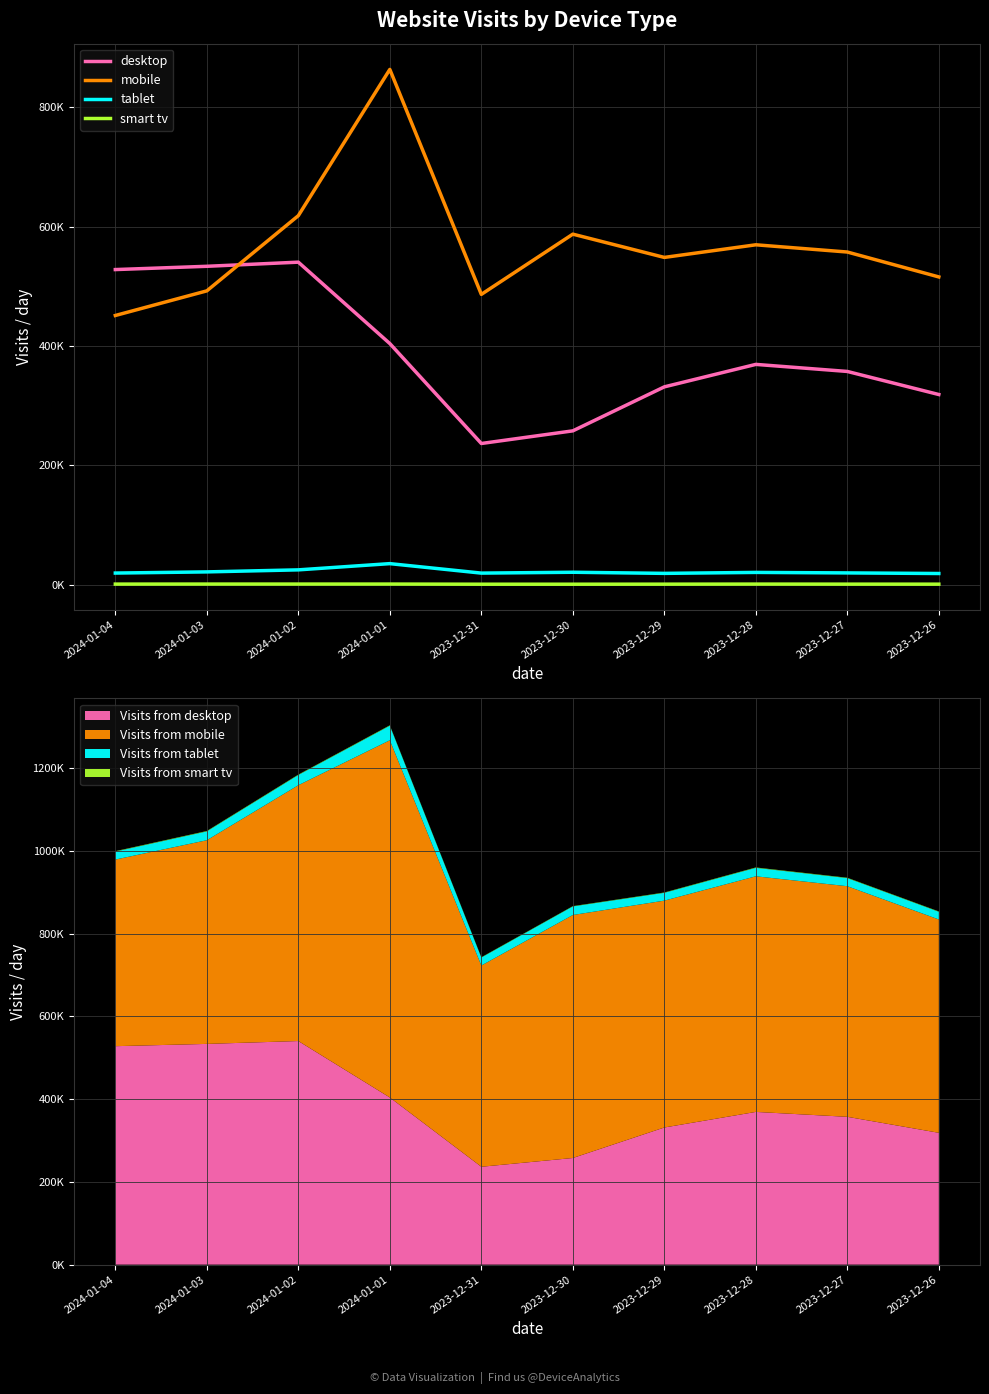

What position from the left is 2024-01-02?

3